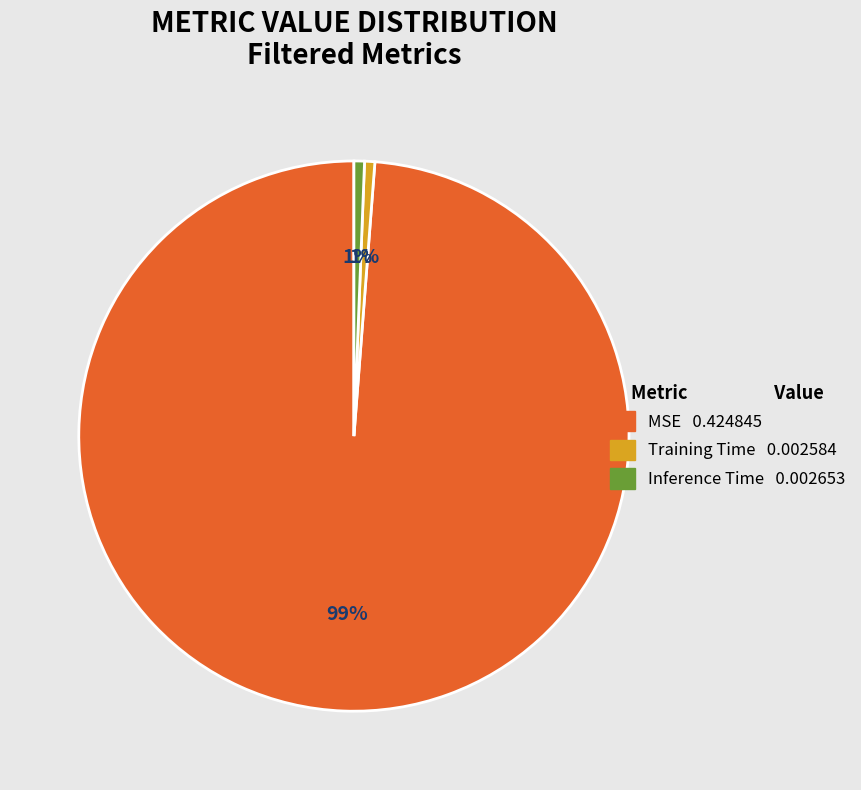

To the nearest percent, what is the average slice percentage?

33%